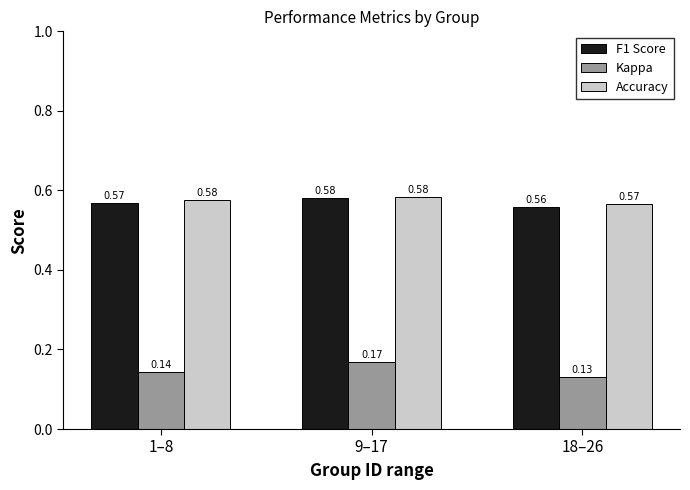

What is the label of the 2nd bar from the right?

9–17